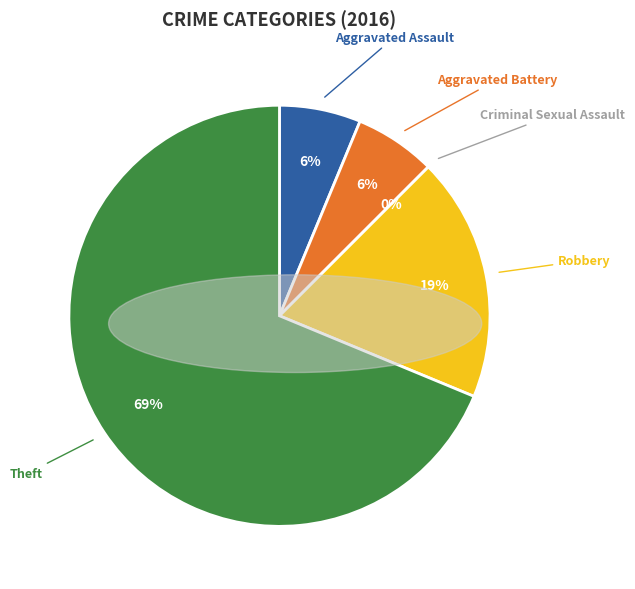

The Aggravated Battery slice represents 6% of the pie. True or false?

True